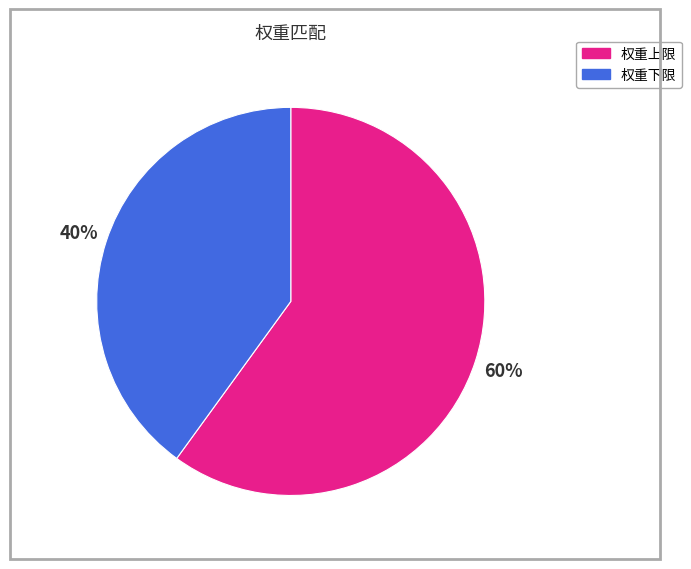

To the nearest percent, what is the average slice percentage?

50%